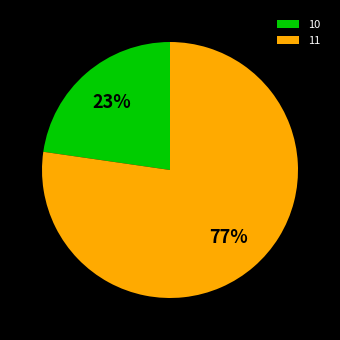

Rank the categories by value from lowest to highest.

10, 11